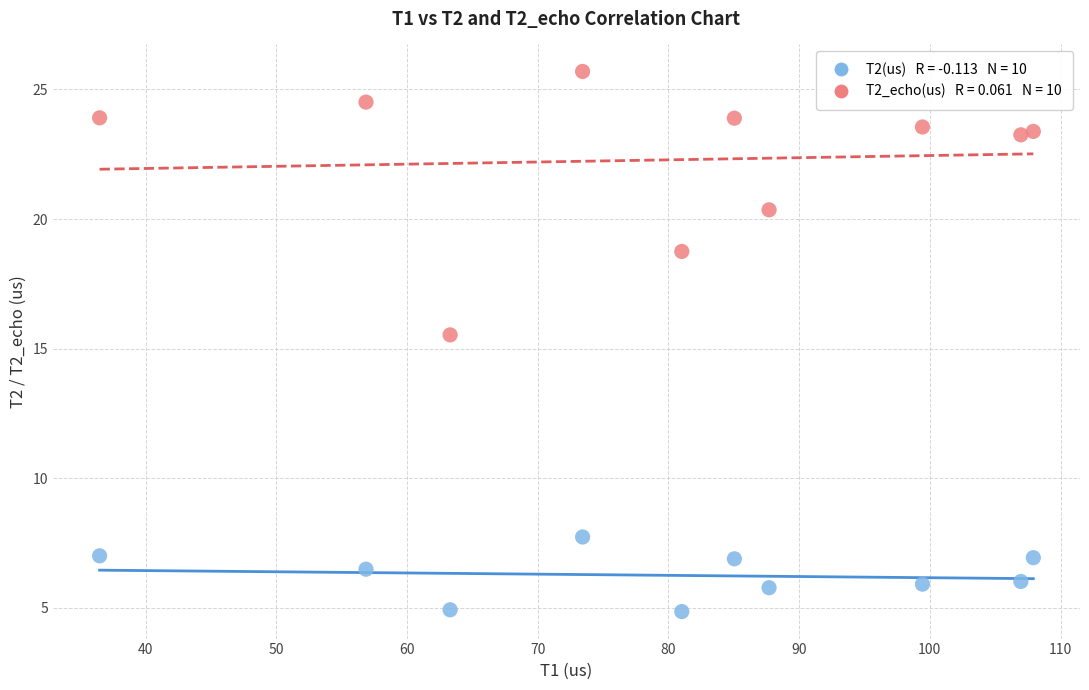

Across all series, what Y value is closest to 15?

15.5